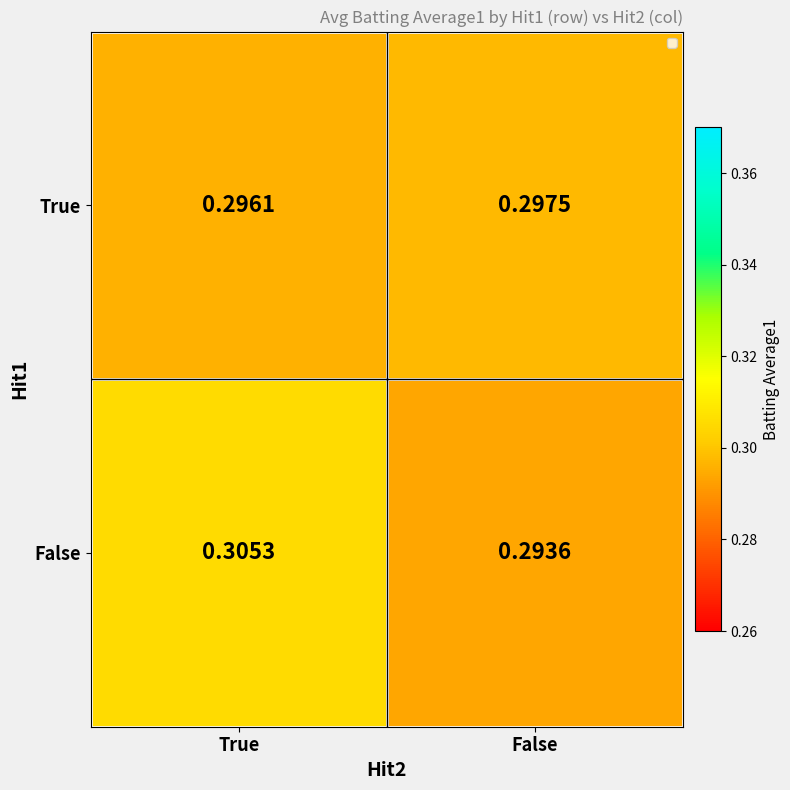

At which label is True closest to 0?

True